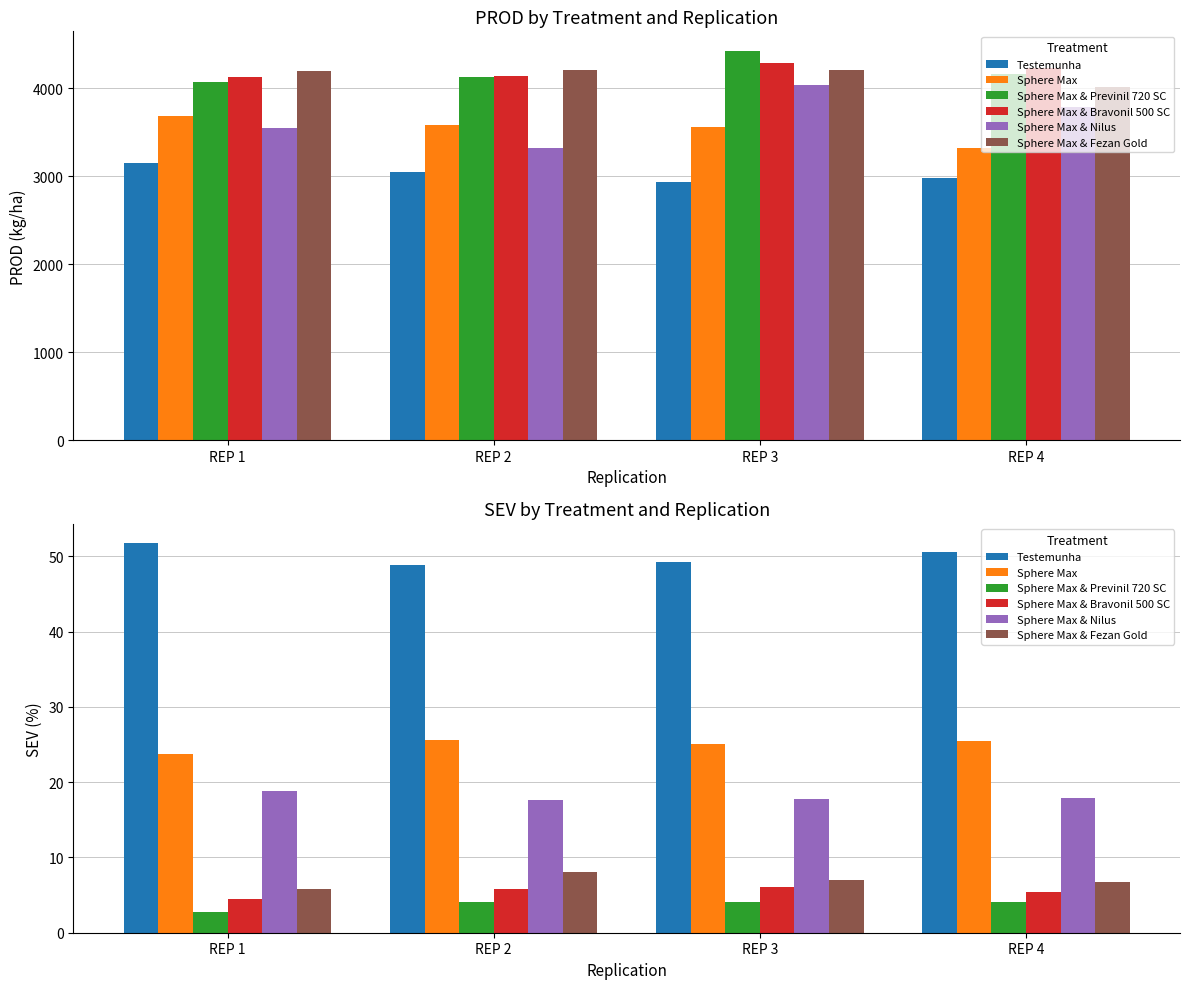

Are the bars horizontal?

No